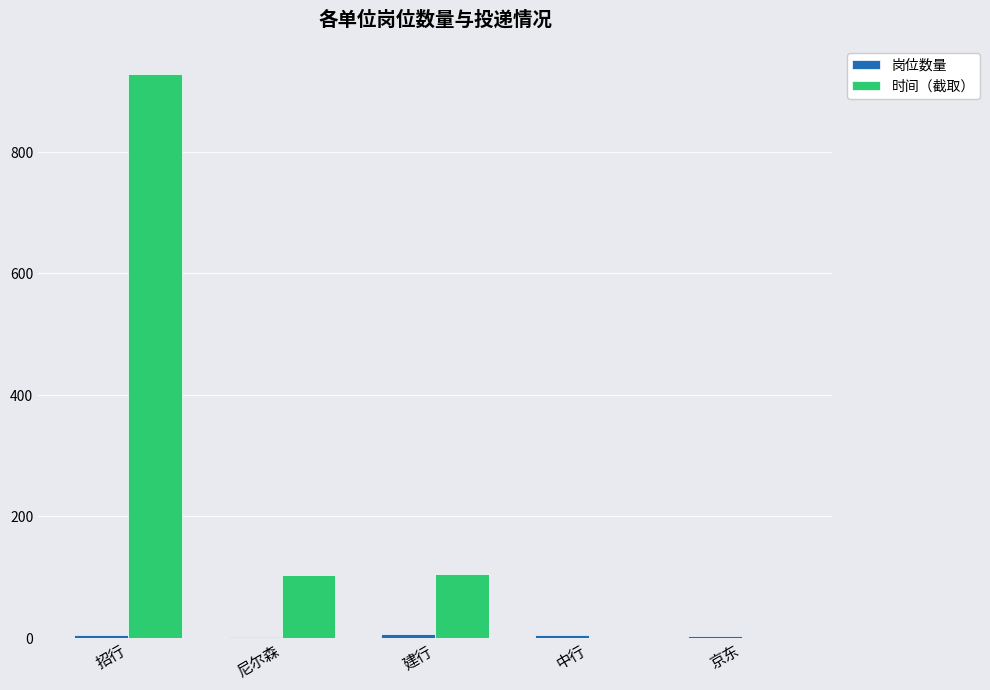

Which series changed the most between 招行 and 中行?

时间（截取）